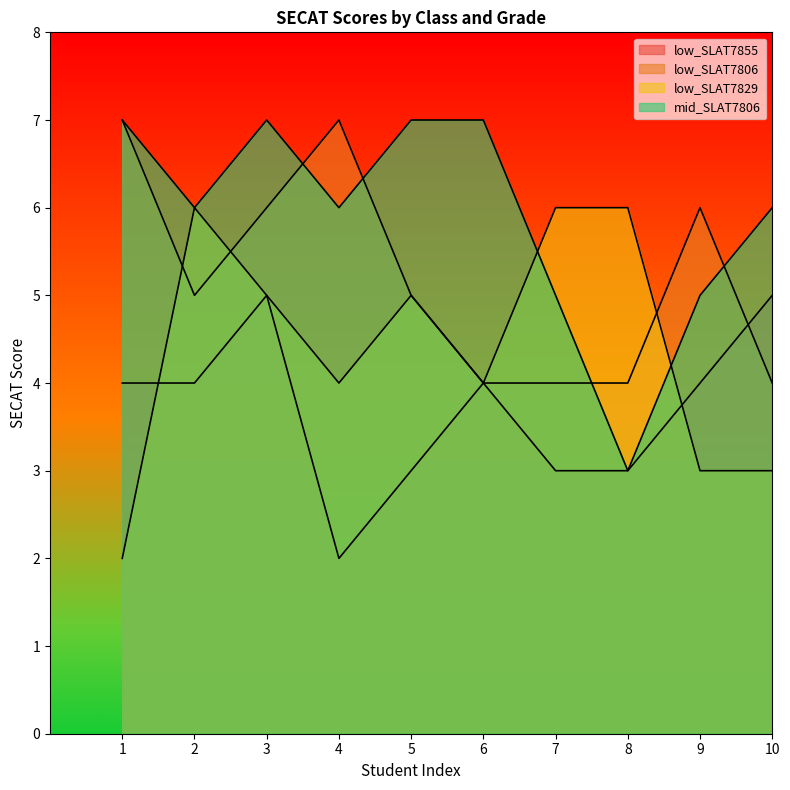

What value does the low_SLAT7855 series have at 1?

4